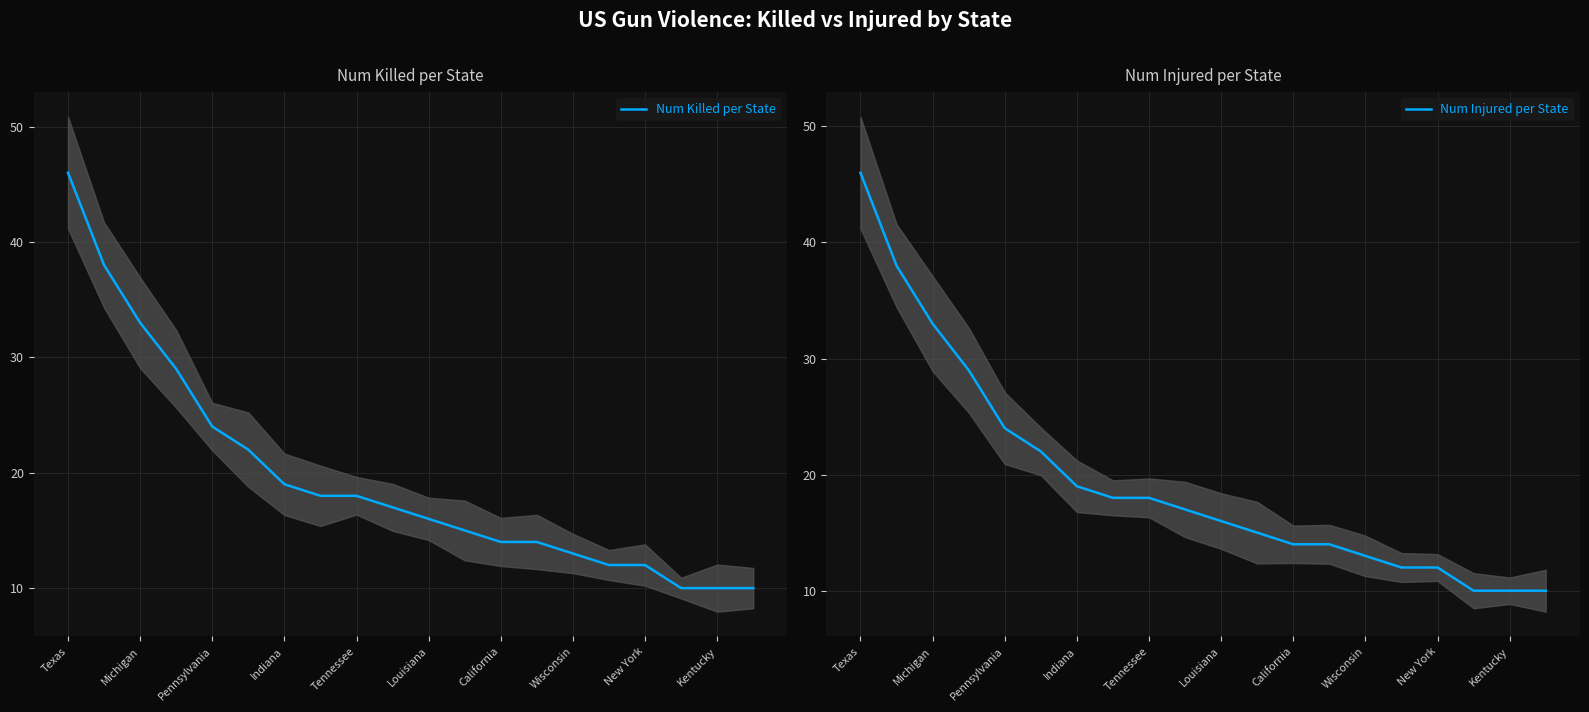

True or false: Num Killed per State and Num Injured per State cross at least once.

False